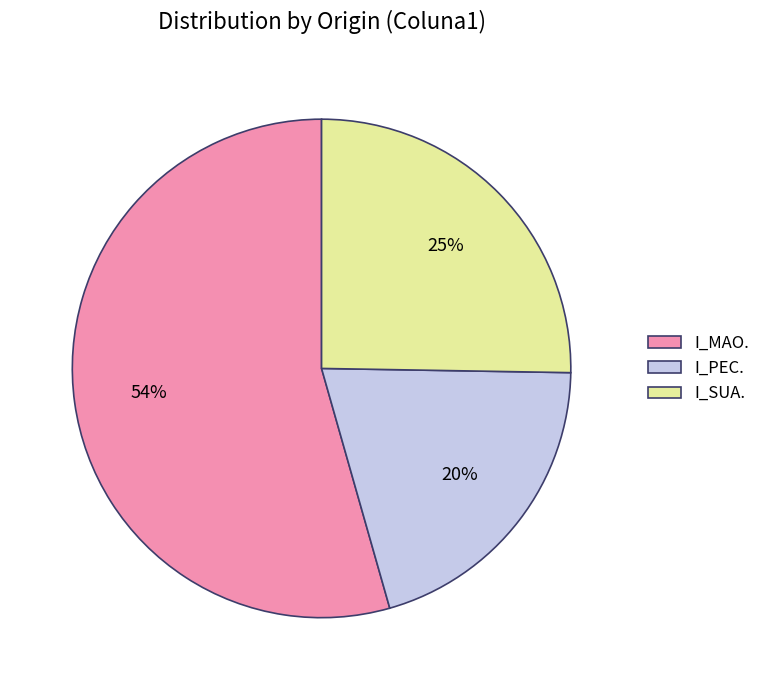

Which category has the biggest portion of the pie?

I_MAO.